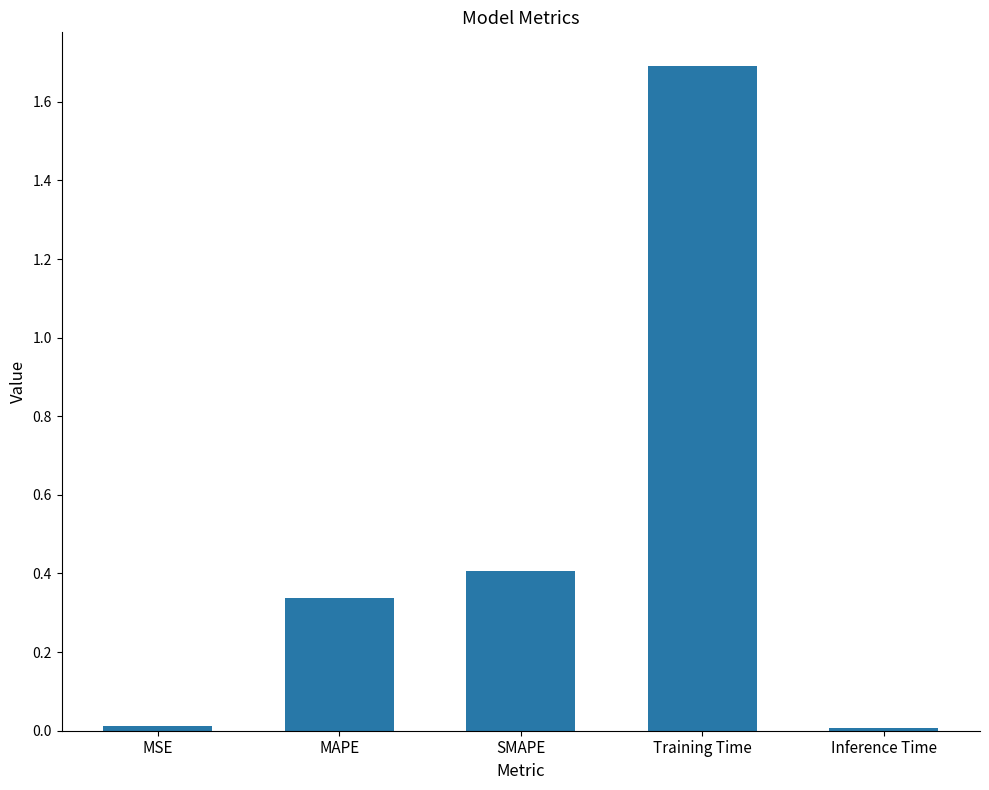

What is the label of the 2nd bar from the right?

Training Time